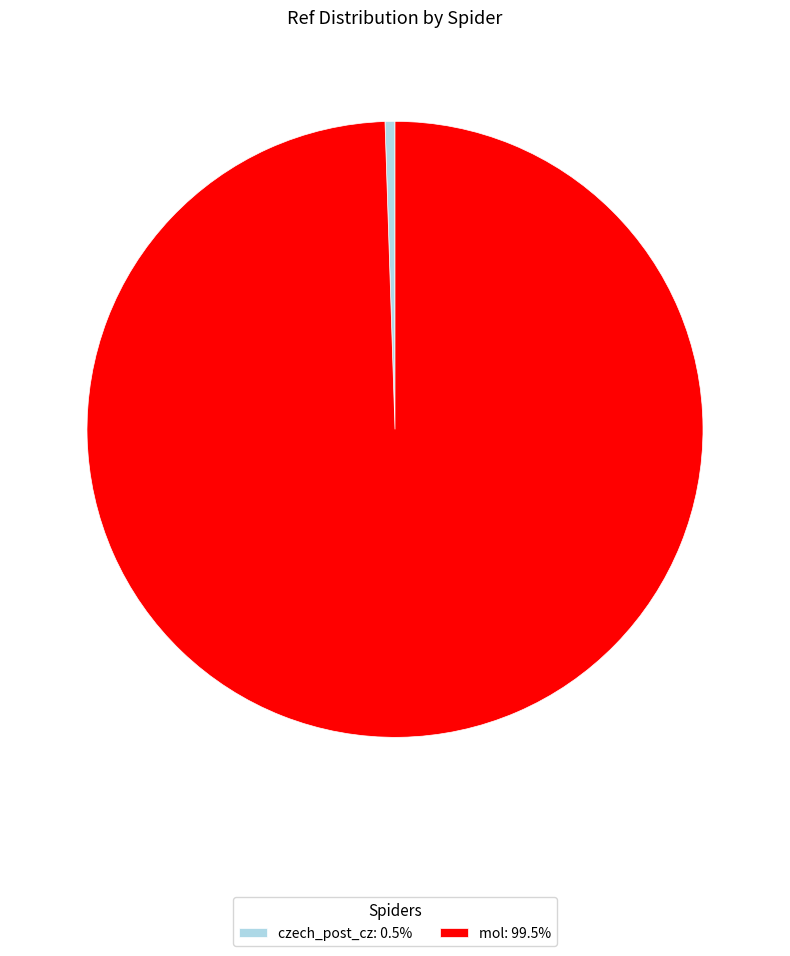

Approximately how many times larger is the value at mol compared to czech_post_cz?

191.7